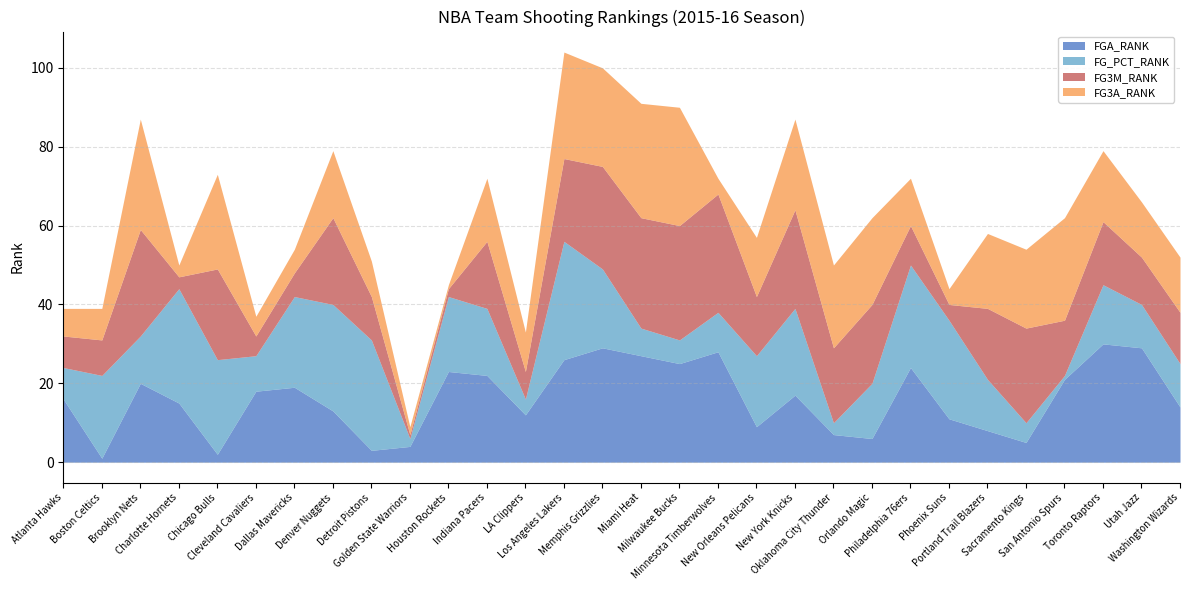

Is the value of FG3A_RANK at Oklahoma City Thunder greater than the value of FGA_RANK at Oklahoma City Thunder?

Yes